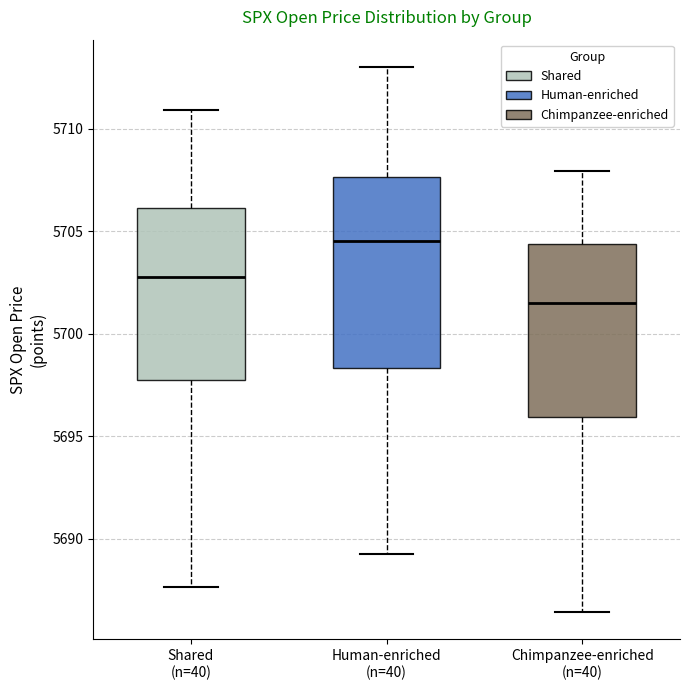

Reading left to right, transcribe this box plot: for each box, give where its median line is, the range the box spans, and where its two whiskers end, as read against the y-axis. The values are not printed on the chart, so give them approximately, as read against the axis.

Shared (n=40): median 5703.0, box 5697.5 to 5706.0, whiskers 5687.5 to 5711.0
Human-enriched (n=40): median 5704.5, box 5698.5 to 5707.5, whiskers 5689.5 to 5713.0
Chimpanzee-enriched (n=40): median 5701.5, box 5696.0 to 5704.5, whiskers 5686.5 to 5708.0